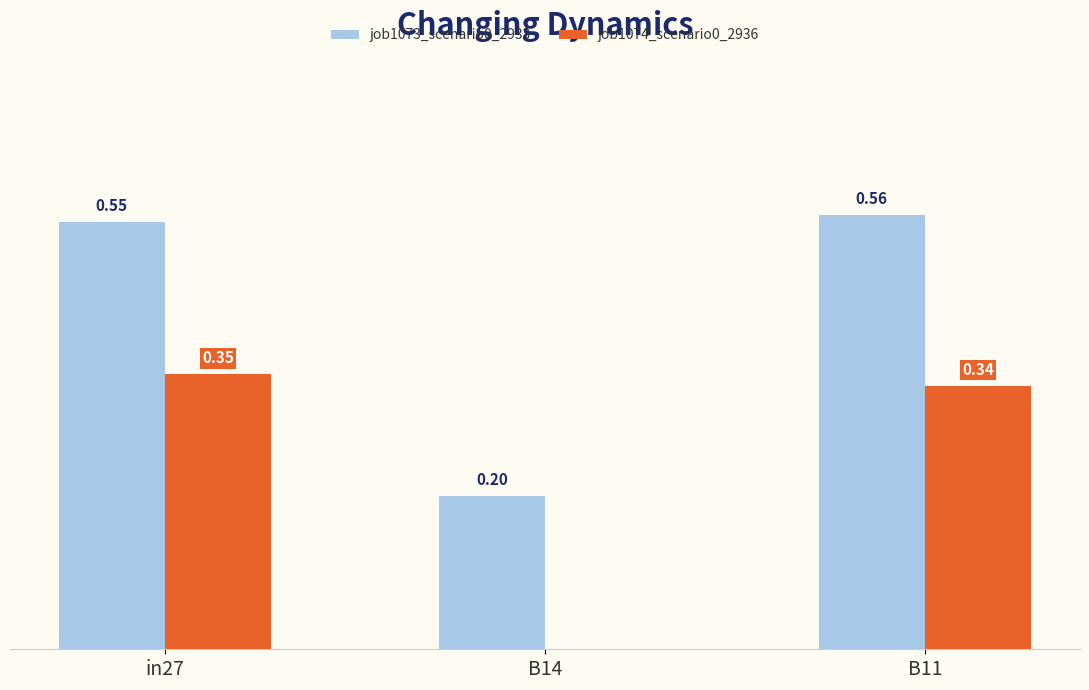

What are all the series names shown in the legend?

job1073_scenario0_2933, job1074_scenario0_2936